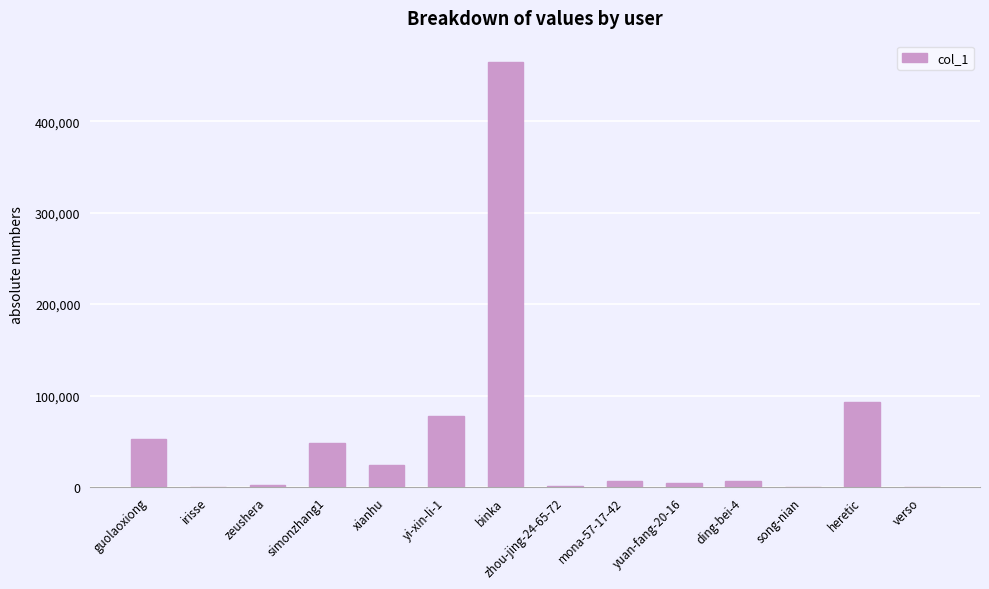

What is the greatest value displayed?

465059